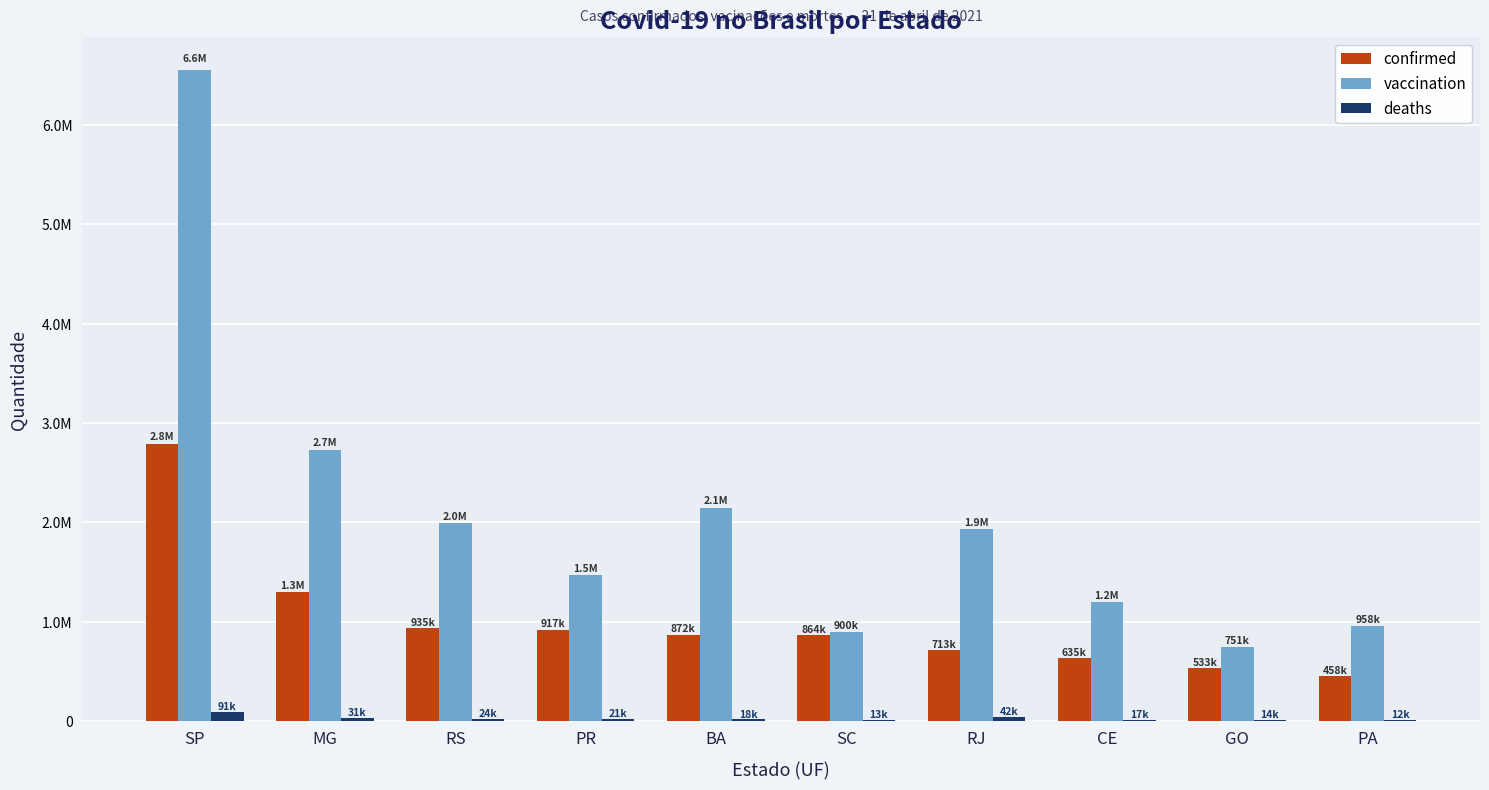

Does the chart contain stacked bars?

No